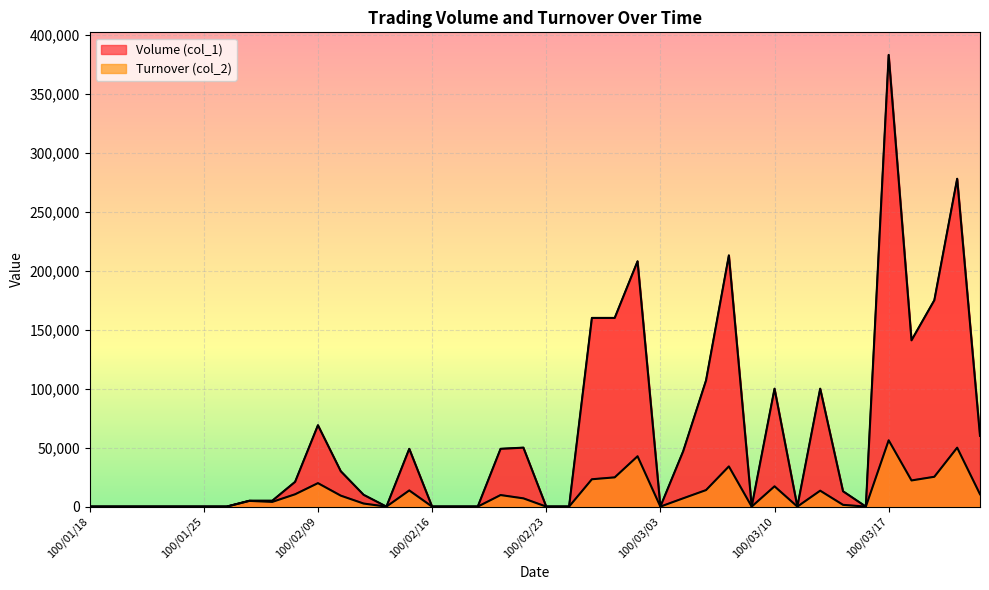

At which category does Volume (col_1) reach its first local peak?

100/02/09